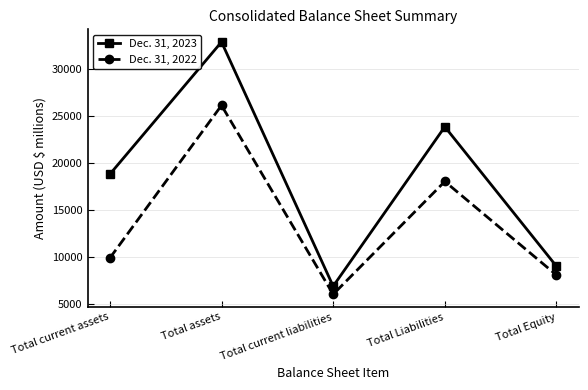

True or false: Dec. 31, 2022 and Dec. 31, 2023 intersect in this chart.

False